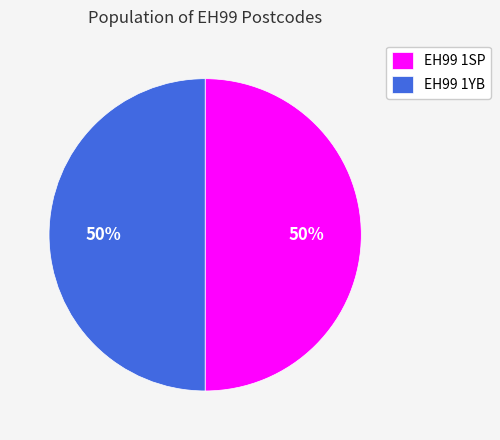

How many slices are in this pie chart?

2